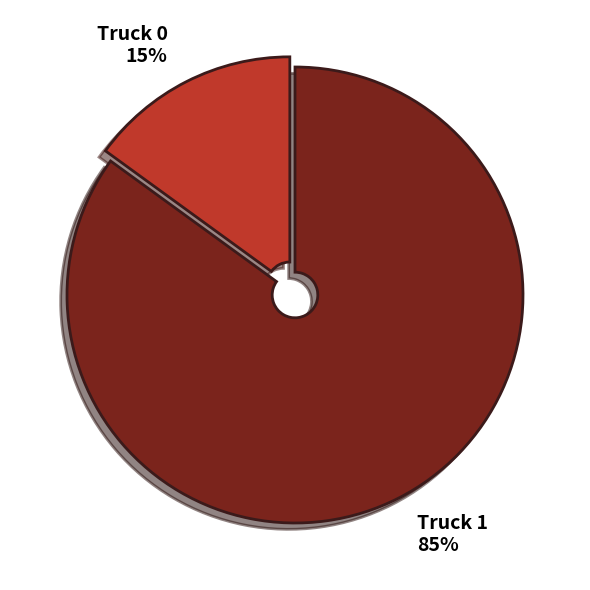

Is it true that Truck 1 is 93% of the pie?

False